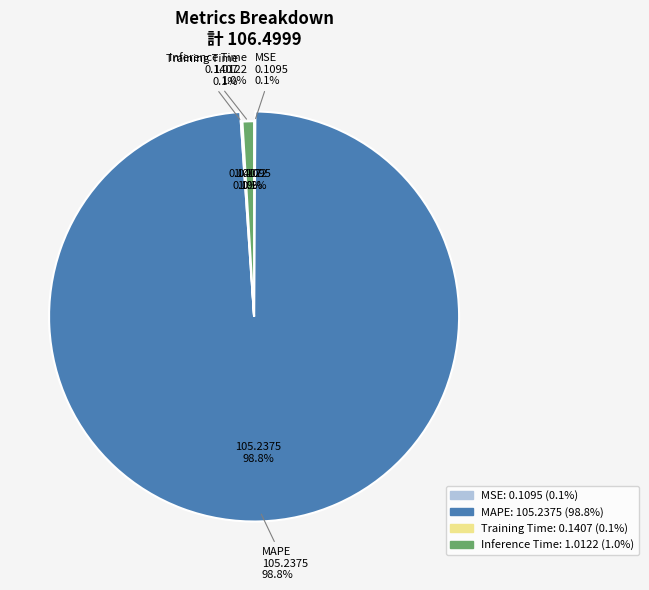

Is there any slice that represents more than half of the pie?

Yes